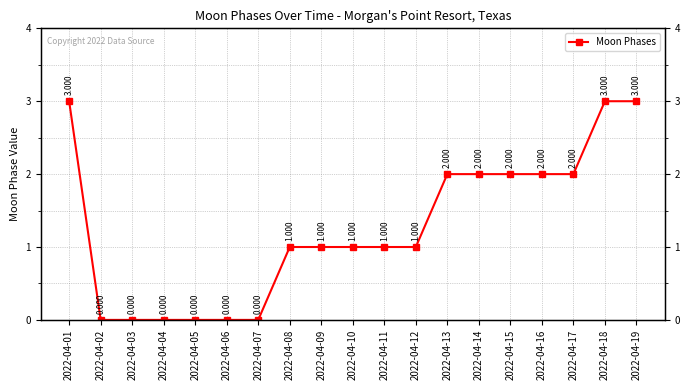

Where is the data nearest to the value 1?

2022-04-08